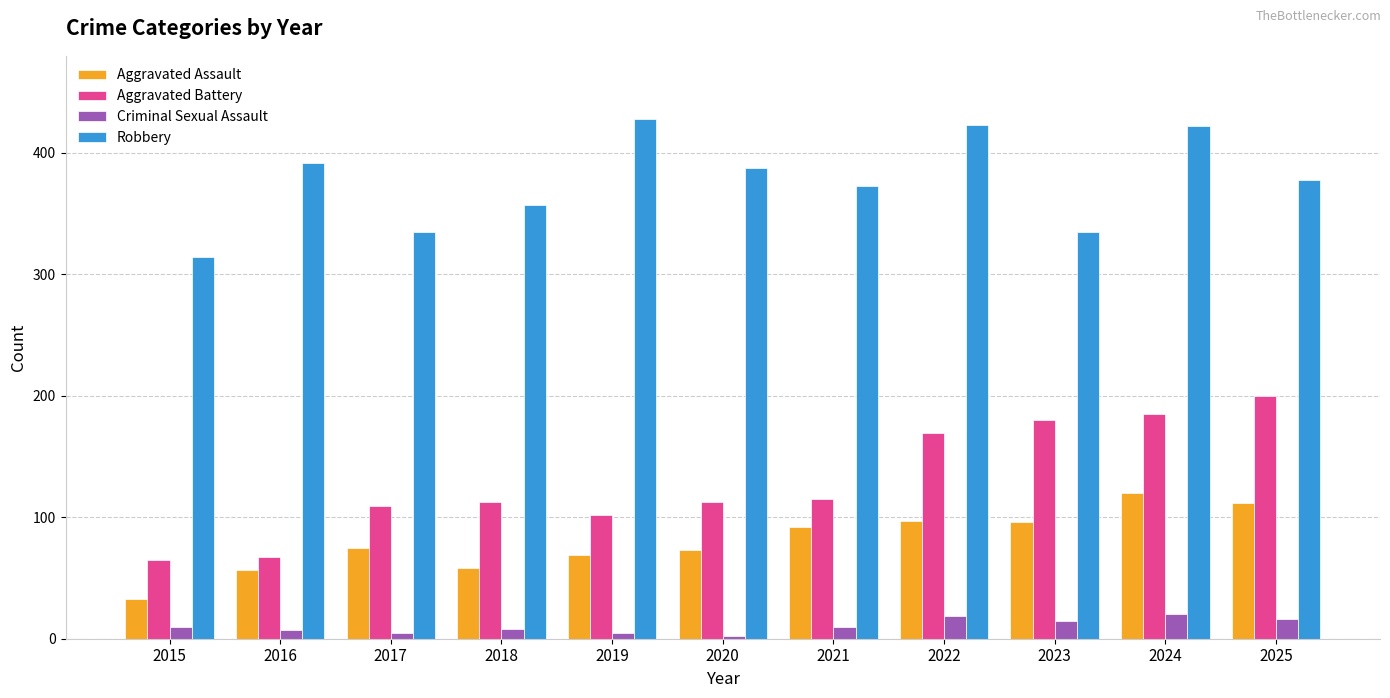

What is the sum of the Criminal Sexual Assault values at 2023 and 2022?

34